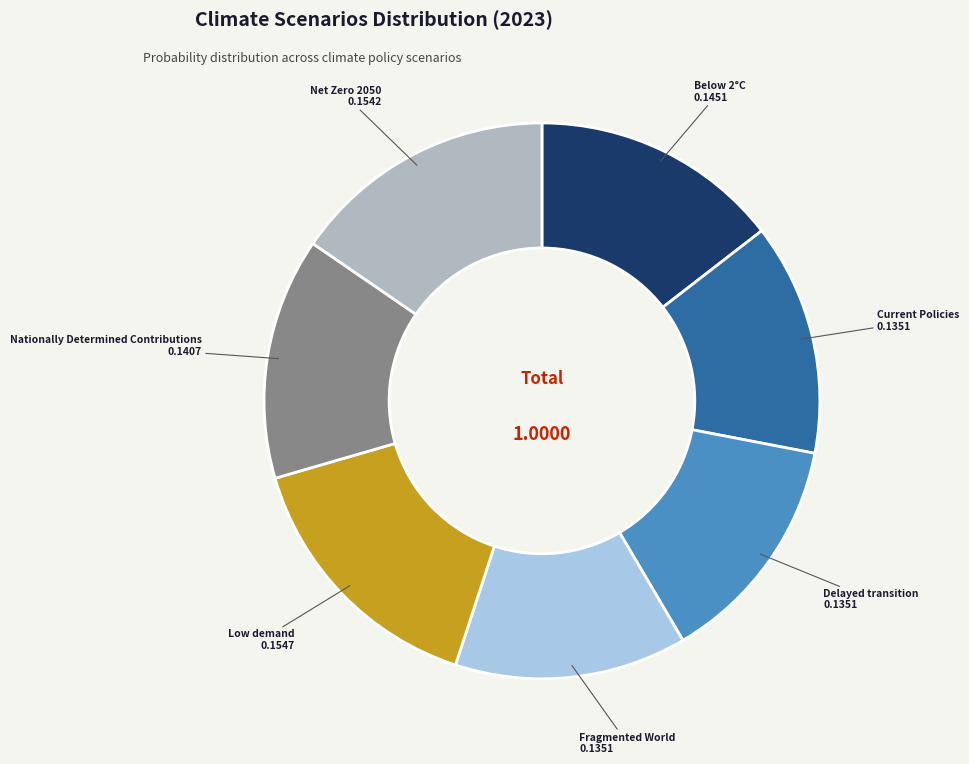

Is there a majority slice in this chart?

No